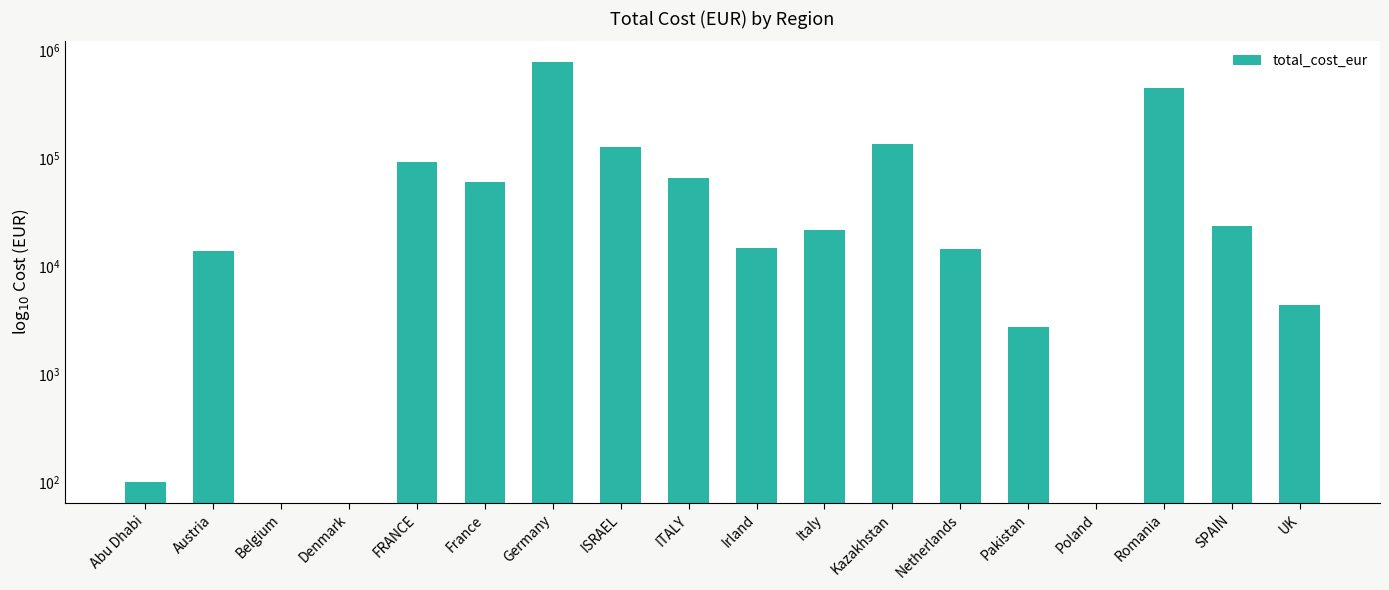

What is the sum of all values?

1802674.7